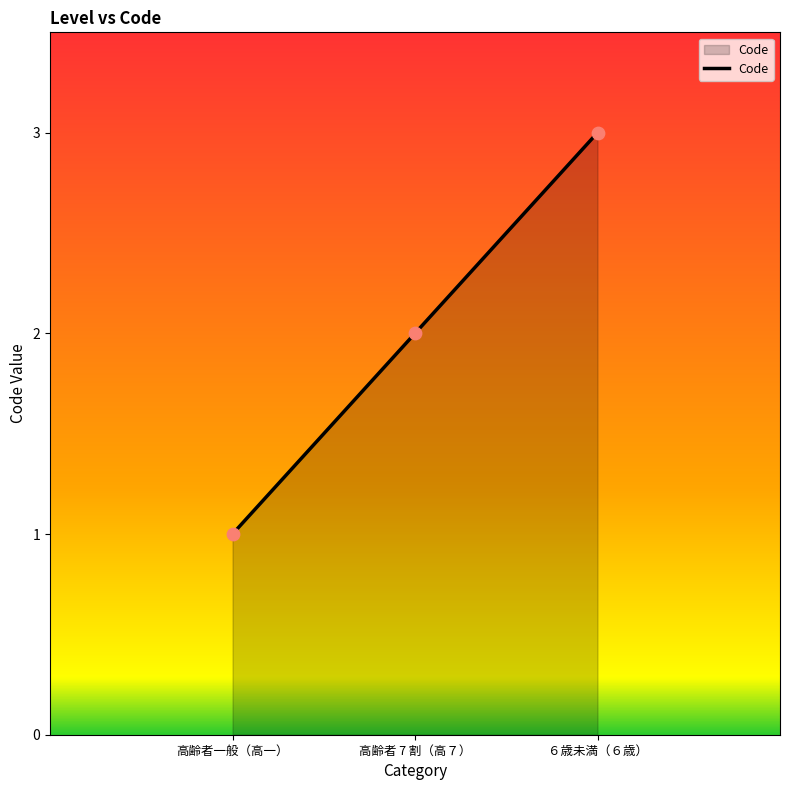

Between ６歳未満（６歳） and 高齢者一般（高一）, which is larger?

６歳未満（６歳）